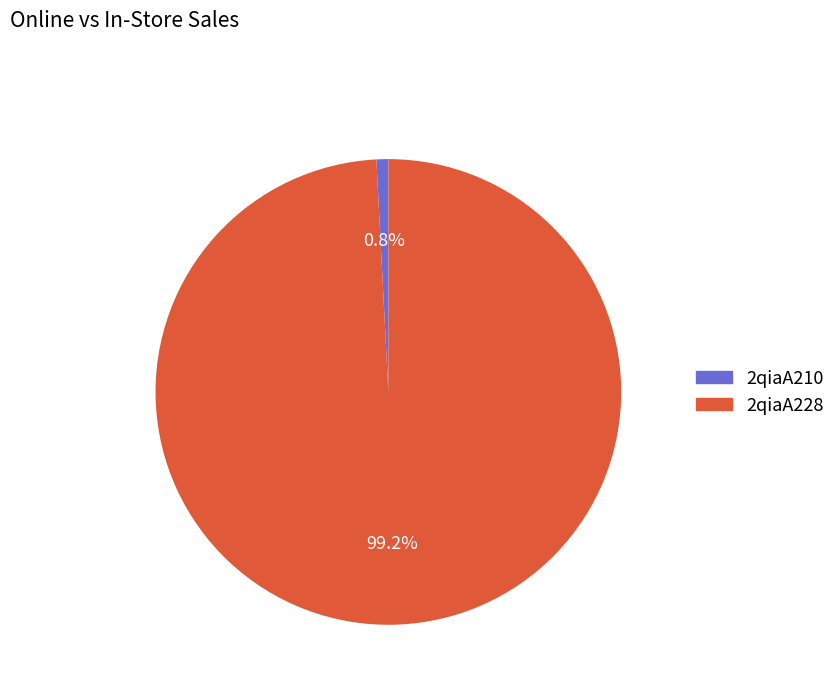

To the nearest percent, what is the combined percentage of 2qiaA210 and 2qiaA228?

100%